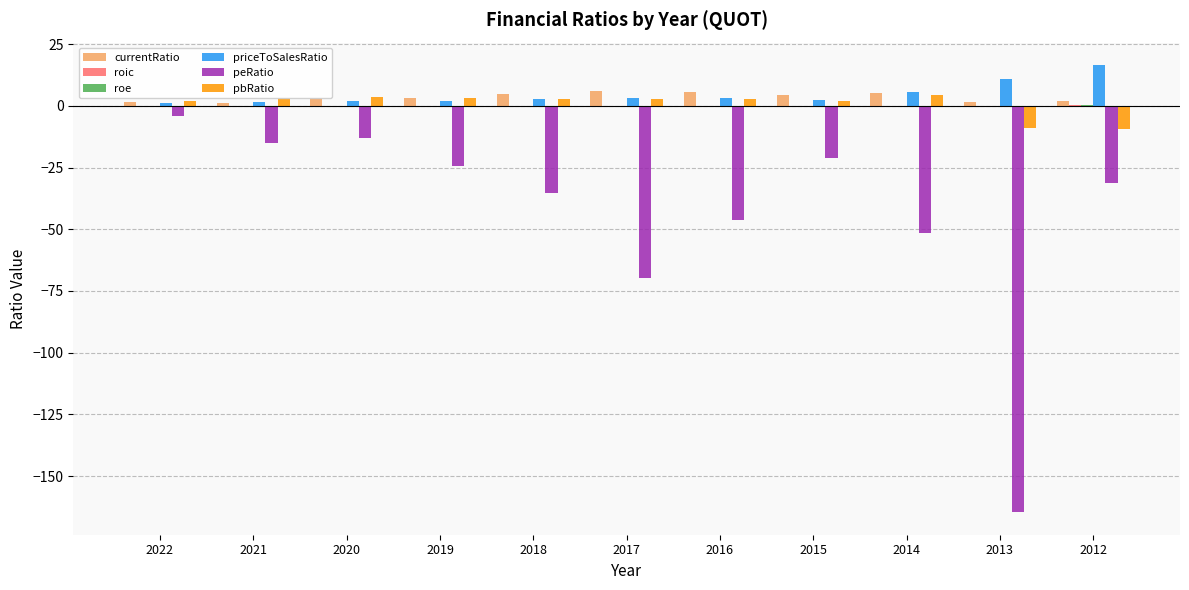

Does the chart contain stacked bars?

No